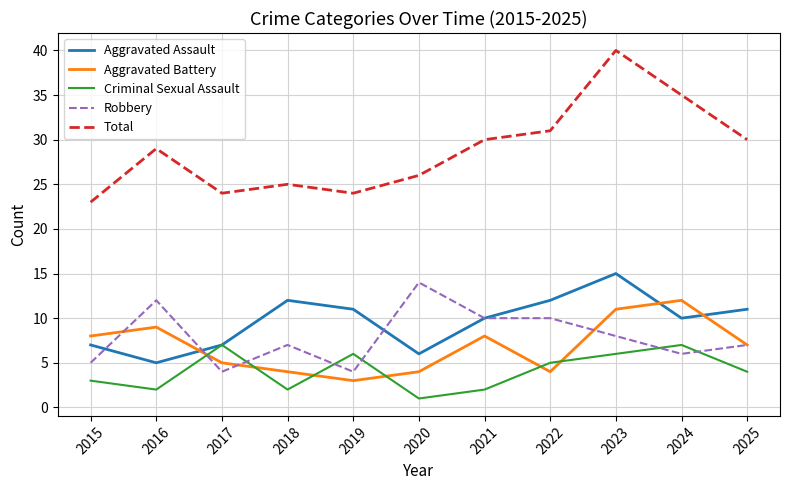

Between which two adjacent categories do Robbery and Aggravated Assault first intersect?

2015 and 2016